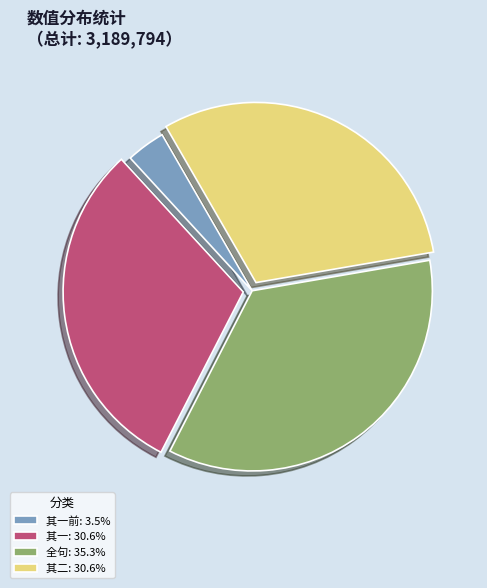

Is the sum of 其二: 30.6% and 全句: 35.3% greater than half?

Yes